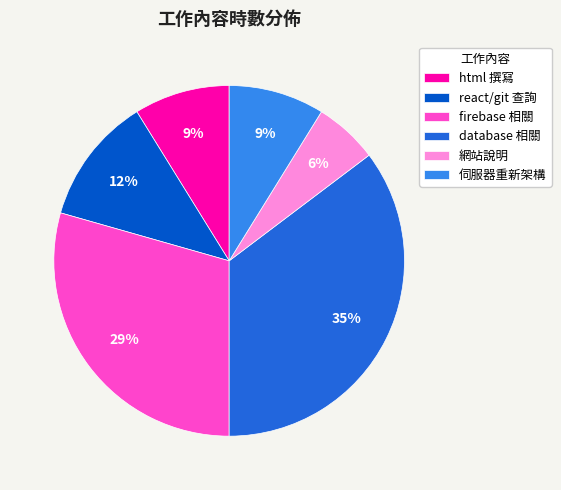

Between database 相關 and html 撰寫, which is larger?

database 相關